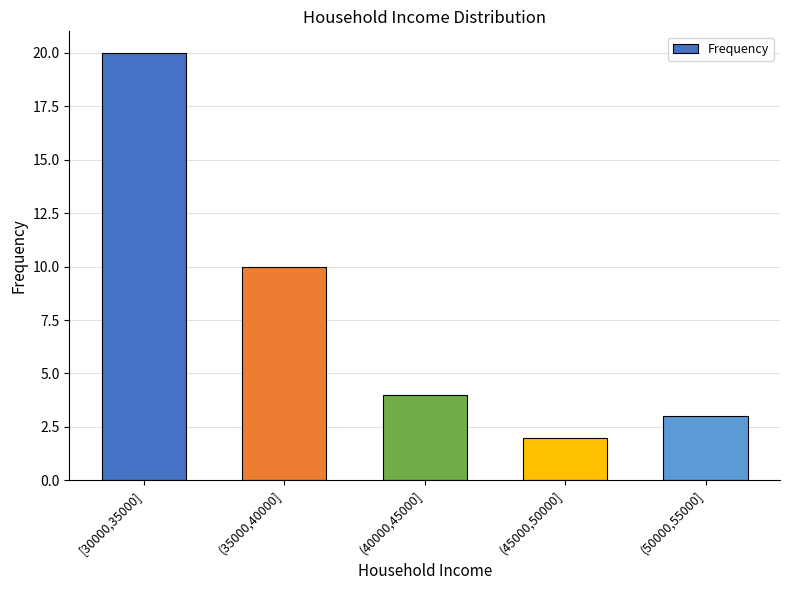

Rank the categories by value from lowest to highest.

(45000,50000], (50000,55000], (40000,45000], (35000,40000], [30000,35000]